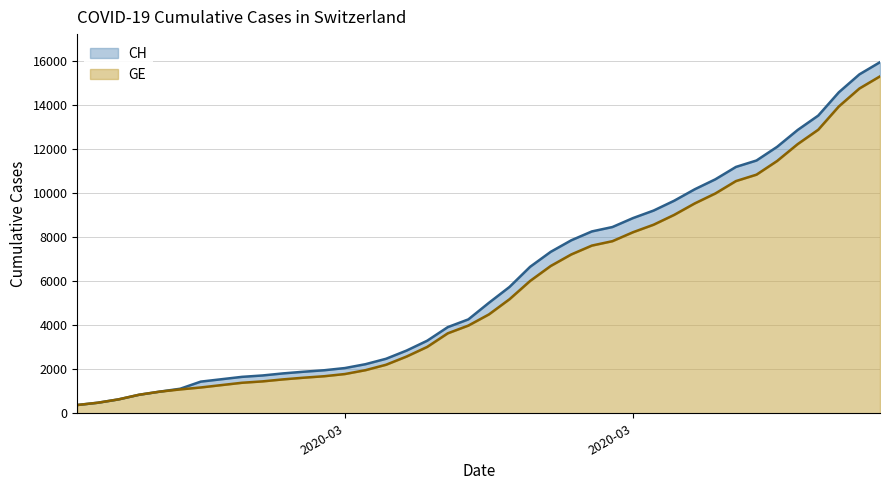

What is the difference between the maximum and second lowest values in the GE series?

14805